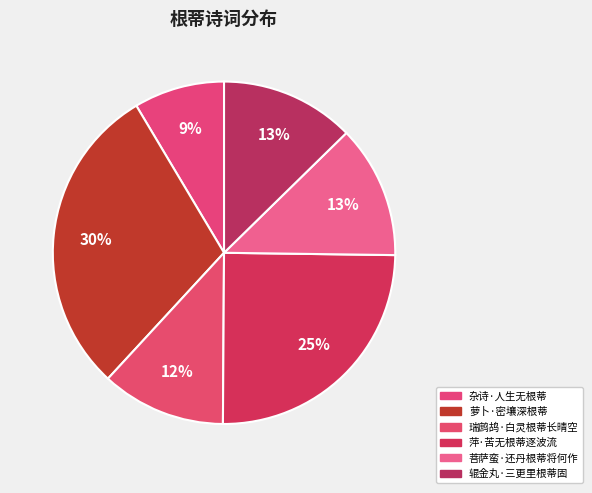

How many slices are in this pie chart?

6